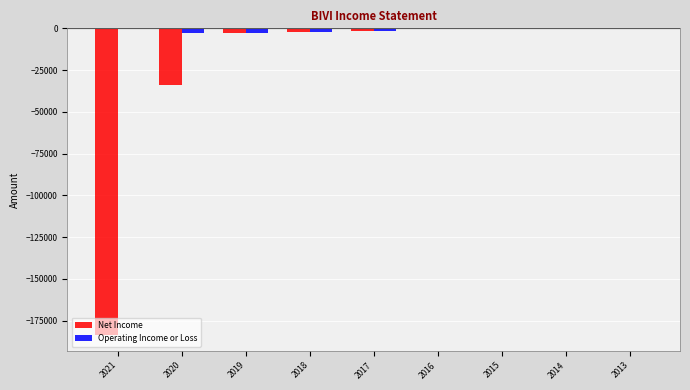

Is the value of Net Income at 2020 greater than the value of Operating Income or Loss at 2016?

No